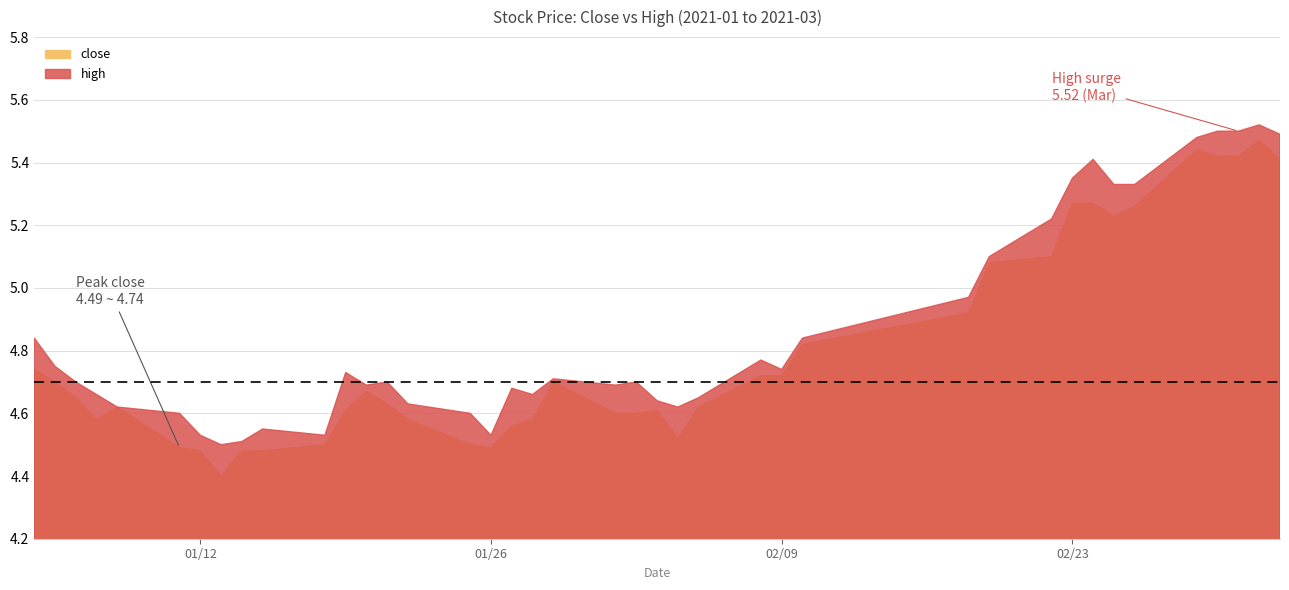

Is the value of high at 2021-02-05 greater than the value of close at 2021-02-02?

Yes